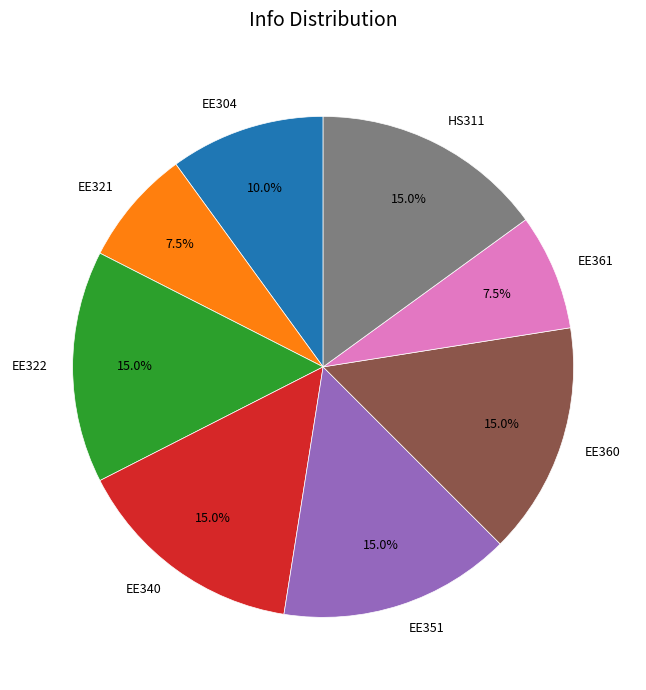

Does EE351 account for over 50% of the chart?

No